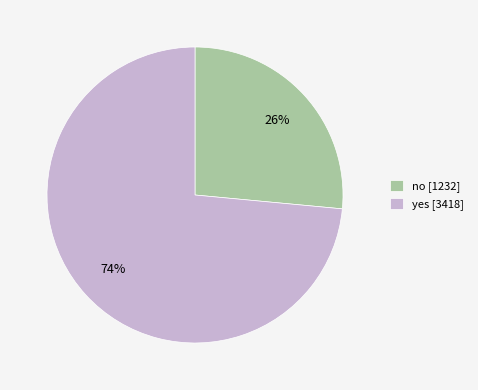

The yes slice represents 86% of the pie. True or false?

False